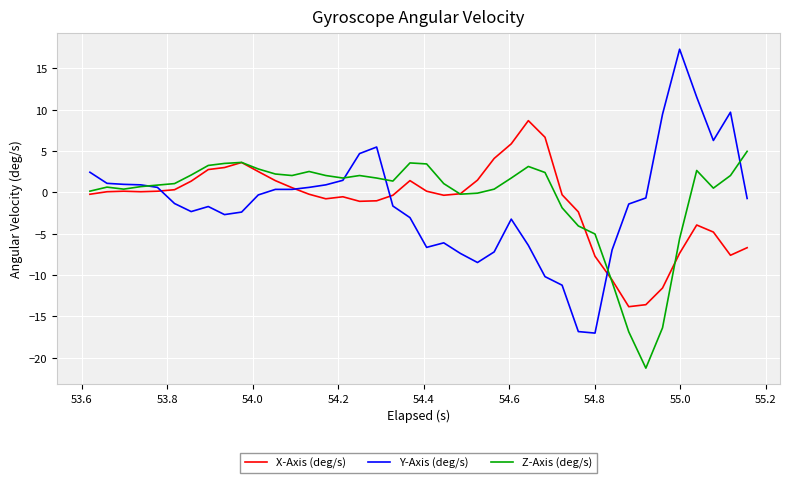

What is the maximum value shown in the chart?

17.3